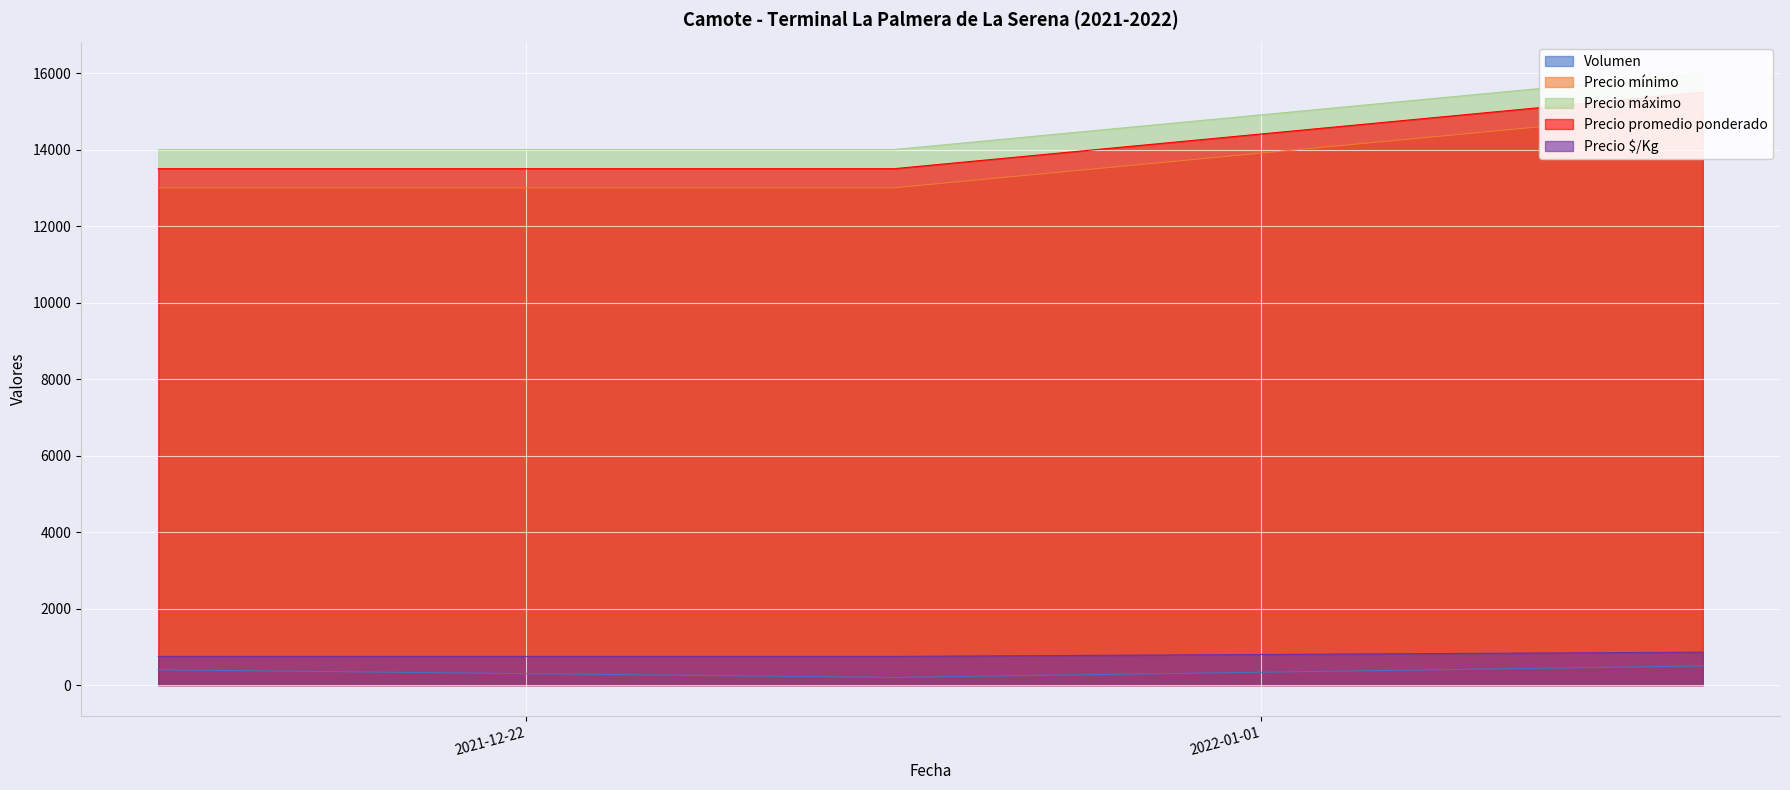

What is the highest value of the Precio $/Kg series?

861